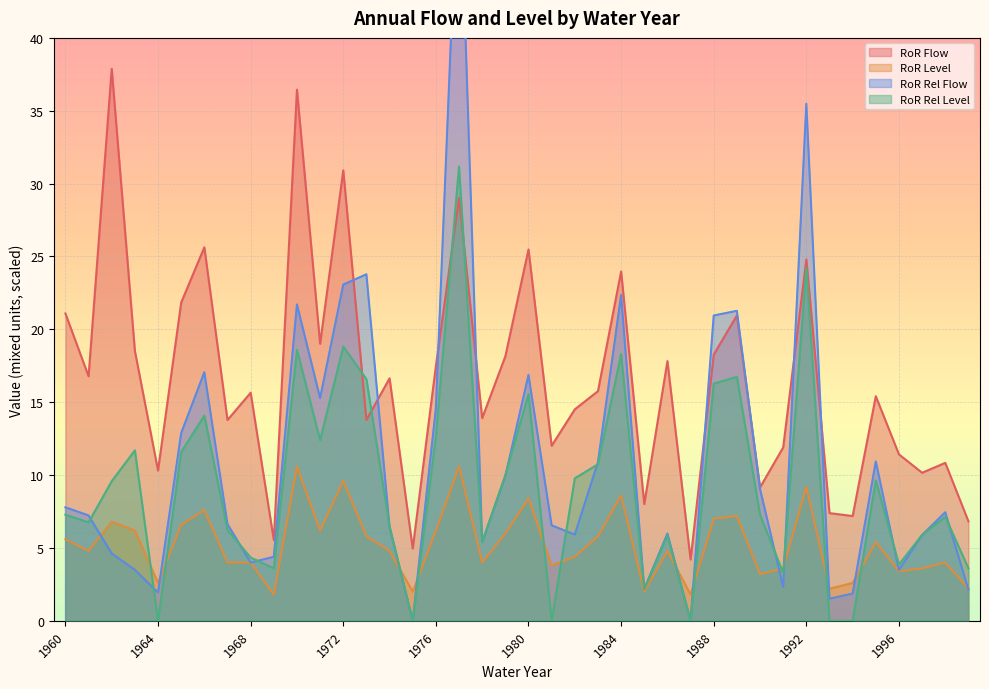

In ror_level, how many points are higher than both neighbors (excluding endpoints)?

12